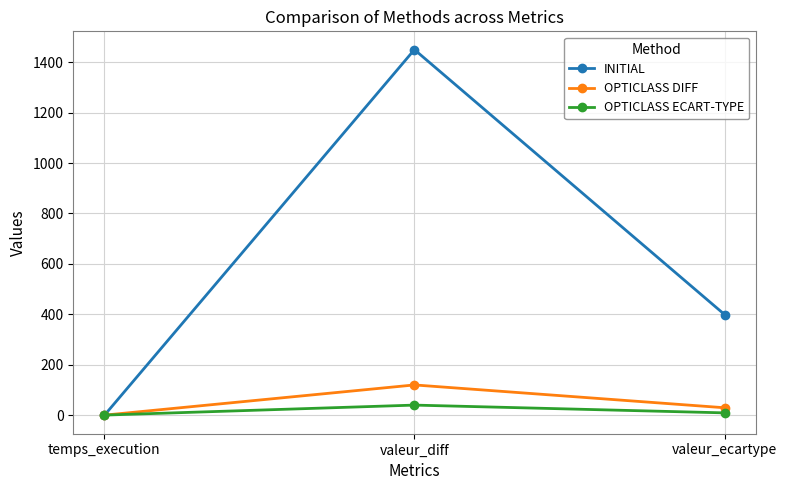

At which category is the sum across all series the highest?

valeur_diff